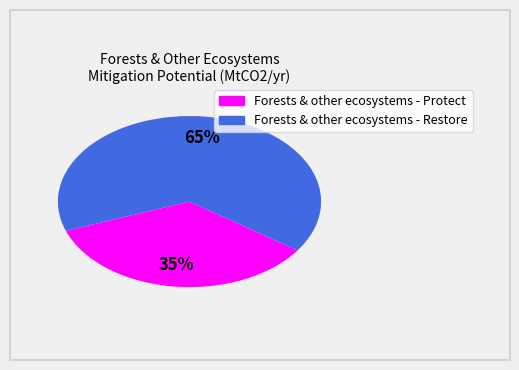

To the nearest percent, what is the difference between the largest and smallest slice percentages?

30%